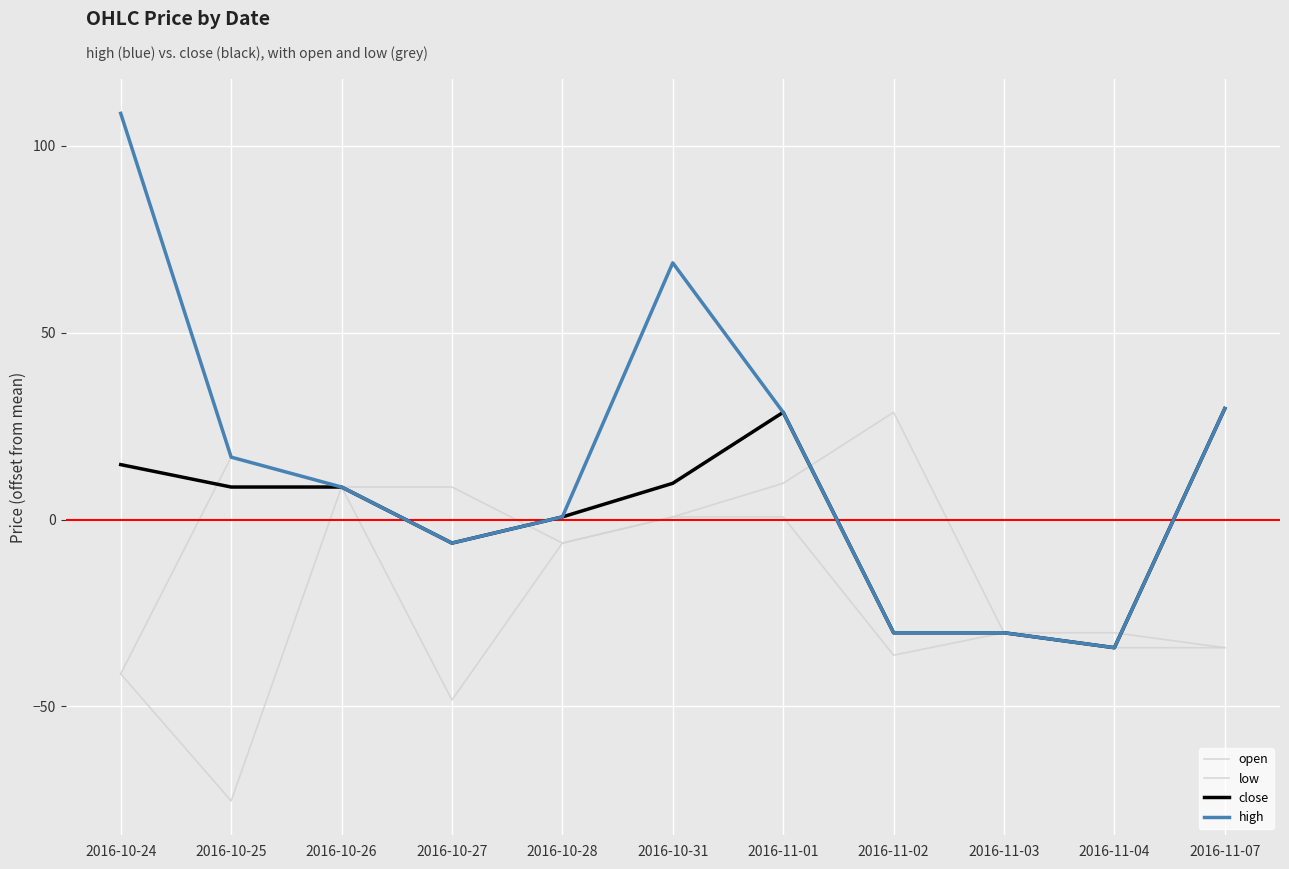

List the series in order of their overall mean, highest first.

high, close, open, low